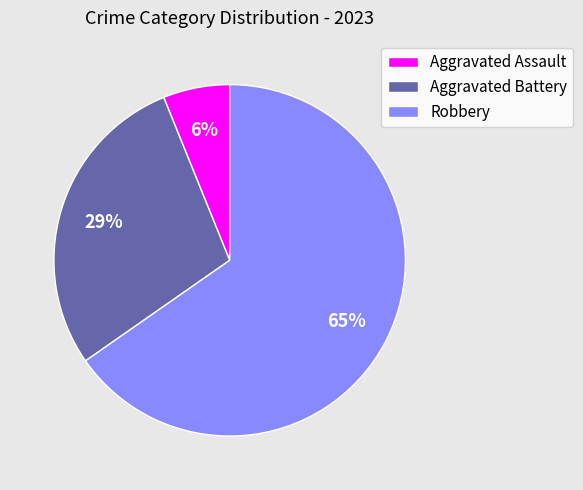

What is the ratio of the value at Aggravated Assault to the value at Aggravated Battery?

0.2